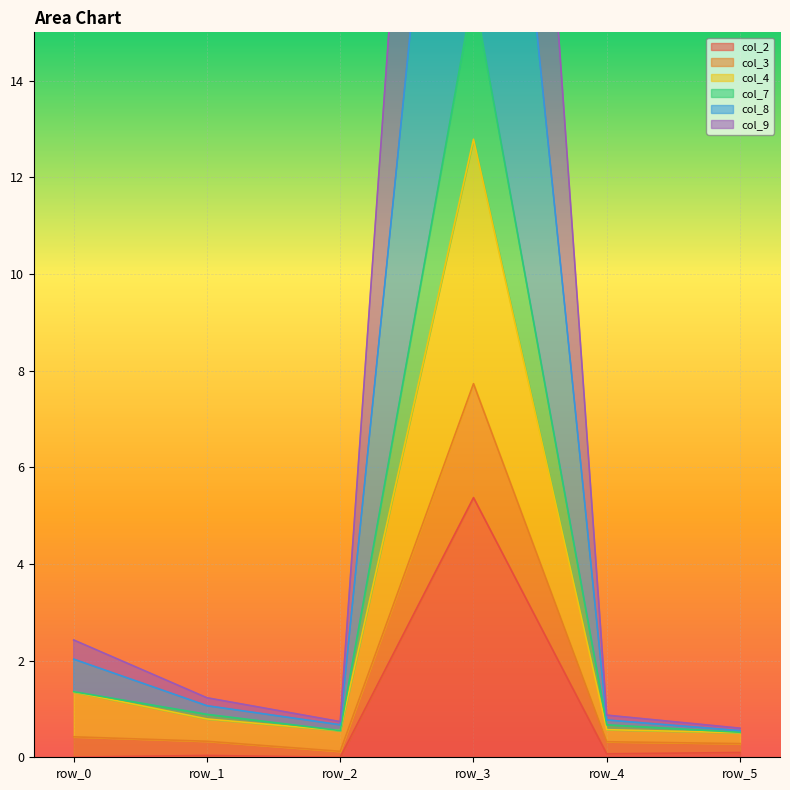

True or false: col_4 and col_7 intersect in this chart.

False